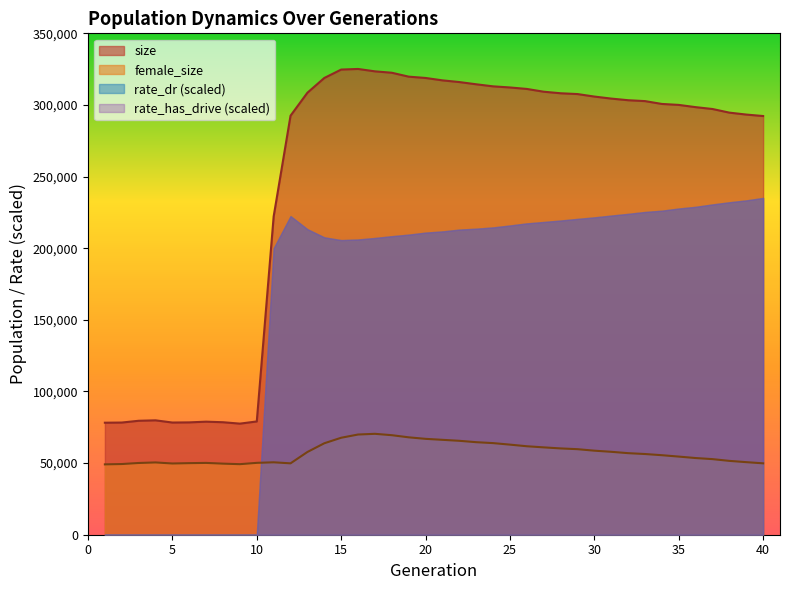

At how many categories does at least one series exceed 107666?

30